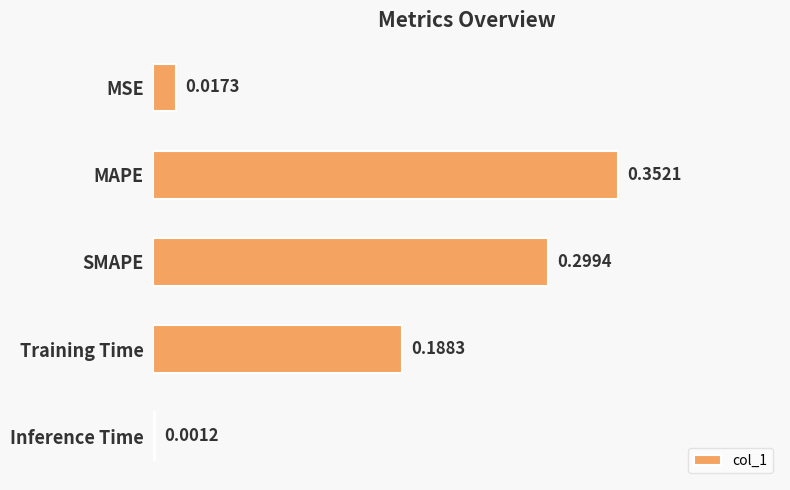

What is the sum of all values?

0.9